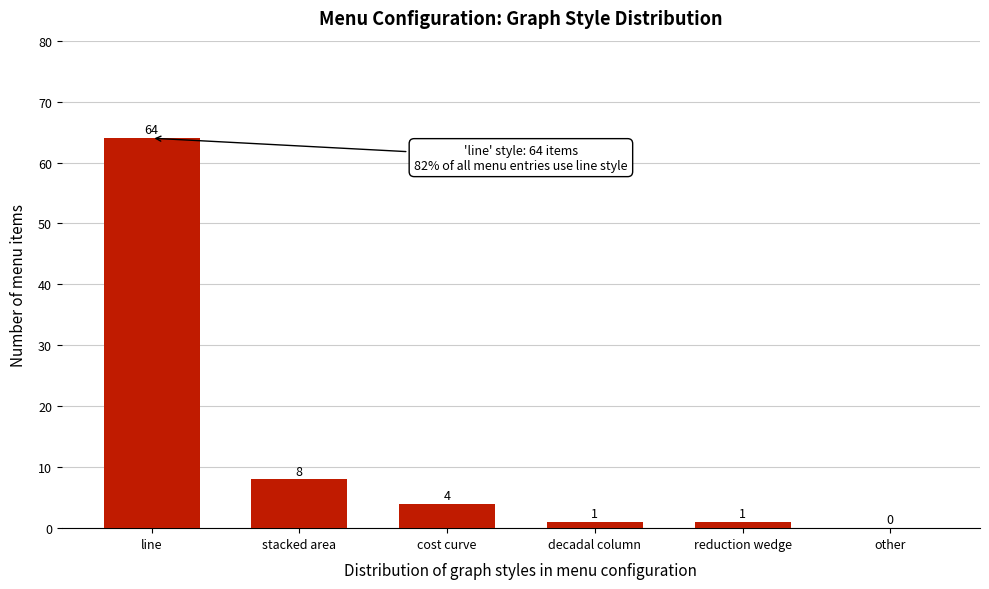

Reading left to right, transcribe all the data shown in this chart.

line=64	stacked area=8	cost curve=4	decadal column=1	reduction wedge=1	other=0